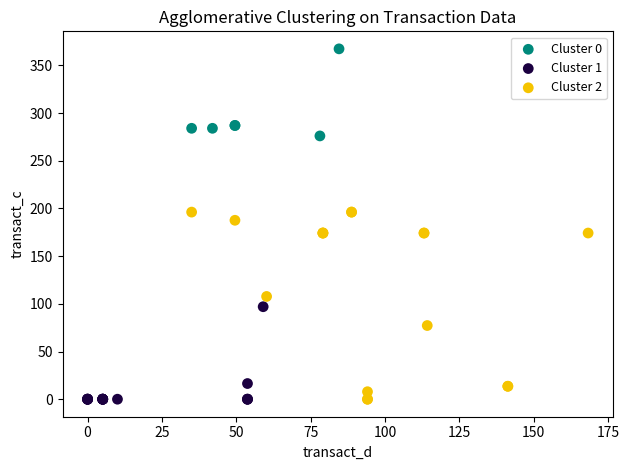

Which series has the widest spread of Y values?

Cluster 2